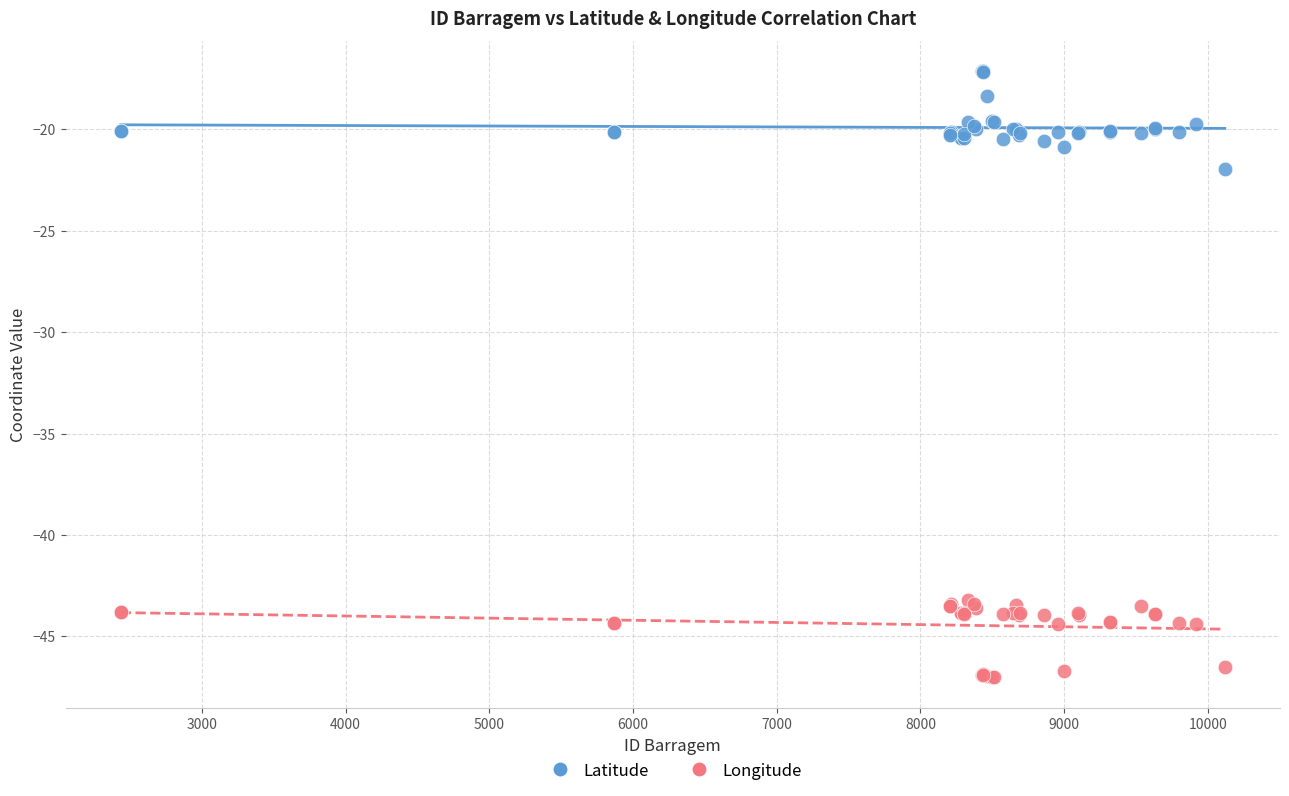

What are all the series names shown in the legend?

Latitude, Longitude